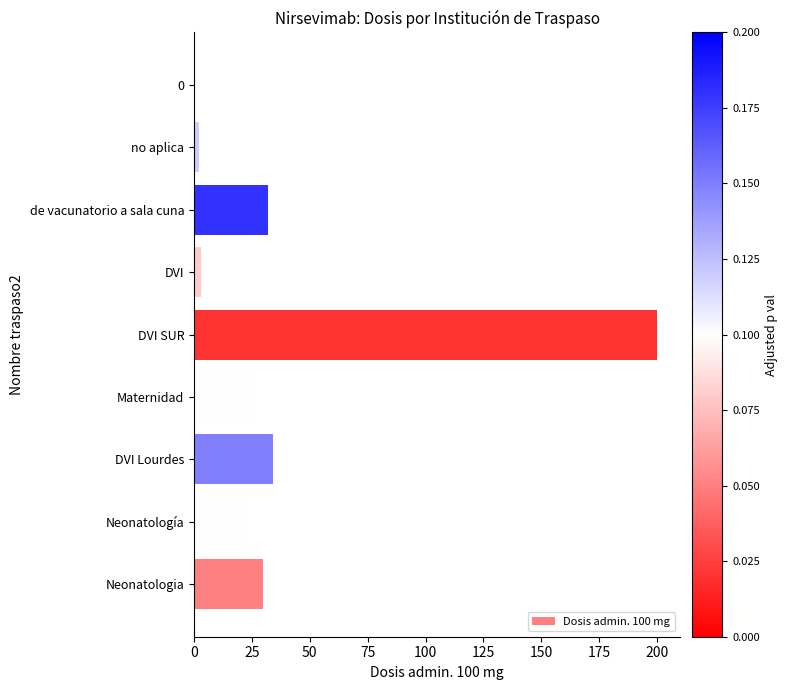

Reading bottom to top, what are all the values shown in this chart?

Neonatologia=30	Neonatología=21	DVI Lourdes=34	Maternidad=27	DVI SUR=200	DVI=3	de vacunatorio a sala cuna=32	no aplica=2	0=0